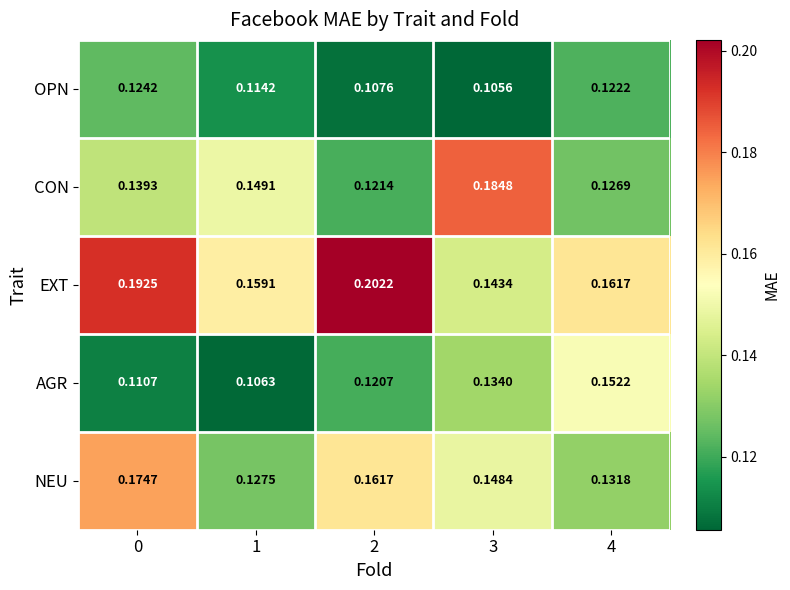

Which series has the largest total across all categories?

EXT